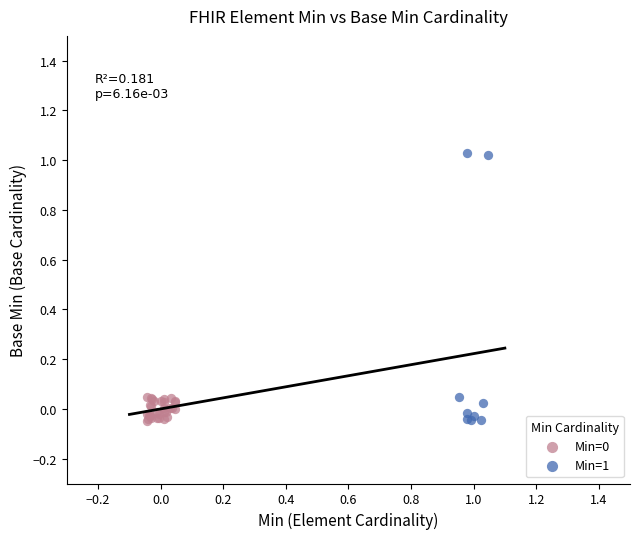

Which series reaches the maximum Y coordinate?

Min=1